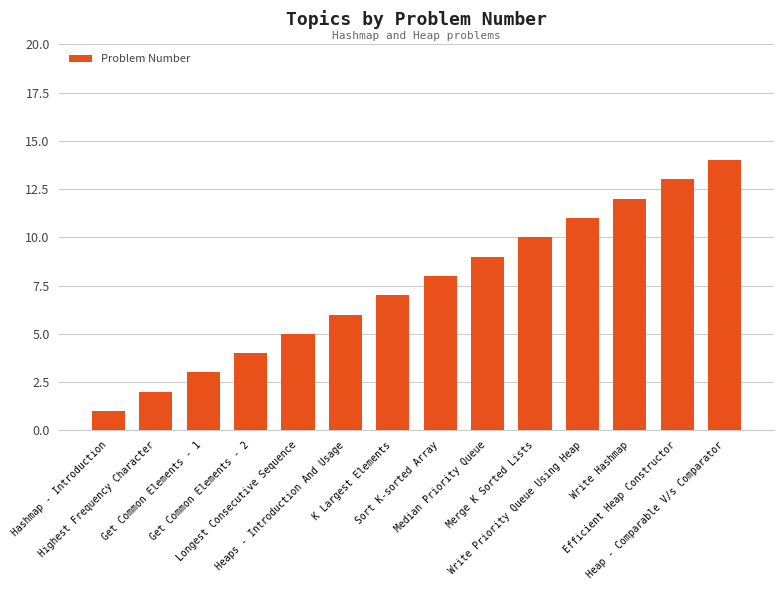

The value at Write Hashmap is 12. True or false?

True